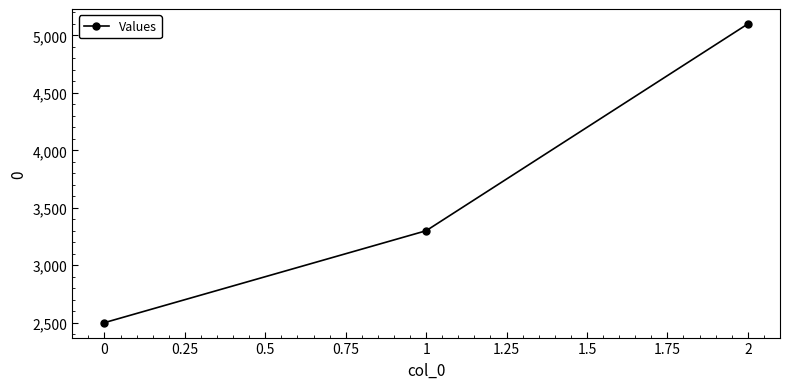

What is the change in value from 1 to 2?

+1800